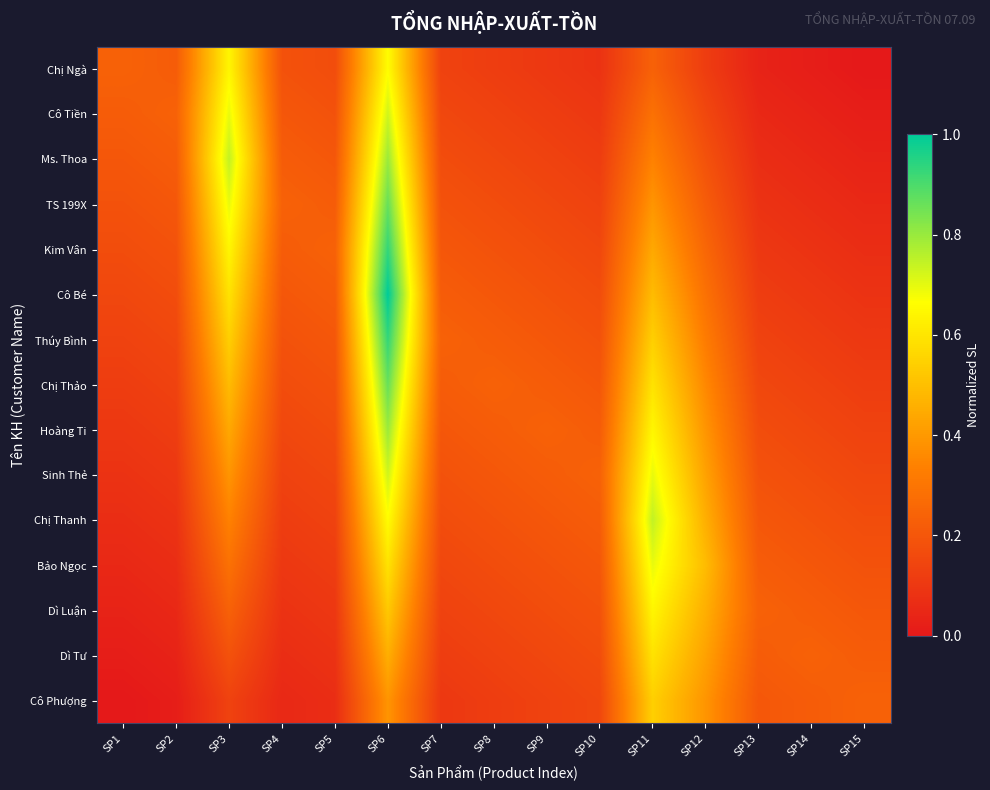

Reading left to right, transcribe all the data shown in this chart.

Chị Ngà: SP1=0.2	SP2=0.2	SP3=0.6	SP4=0.2	SP5=0.2	SP6=0.7	SP7=0.1	SP8=0.1	SP9=0.1	SP10=0.1	SP11=0.2	SP12=0.1	SP13=0.0	SP14=0.0	SP15=0.0
Cô Tiền: SP1=0.2	SP2=0.2	SP3=0.7	SP4=0.2	SP5=0.2	SP6=0.7	SP7=0.2	SP8=0.1	SP9=0.1	SP10=0.1	SP11=0.3	SP12=0.2	SP13=0.1	SP14=0.0	SP15=0.0
Ms. Thoa: SP1=0.2	SP2=0.2	SP3=0.7	SP4=0.2	SP5=0.2	SP6=0.8	SP7=0.2	SP8=0.2	SP9=0.1	SP10=0.1	SP11=0.3	SP12=0.2	SP13=0.1	SP14=0.1	SP15=0.0
TS 199X: SP1=0.2	SP2=0.2	SP3=0.7	SP4=0.2	SP5=0.2	SP6=0.9	SP7=0.2	SP8=0.2	SP9=0.2	SP10=0.1	SP11=0.4	SP12=0.2	SP13=0.1	SP14=0.1	SP15=0.1
Kim Vân: SP1=0.2	SP2=0.2	SP3=0.6	SP4=0.2	SP5=0.2	SP6=0.9	SP7=0.2	SP8=0.2	SP9=0.2	SP10=0.2	SP11=0.4	SP12=0.3	SP13=0.1	SP14=0.1	SP15=0.1
Cô Bé: SP1=0.2	SP2=0.2	SP3=0.6	SP4=0.2	SP5=0.2	SP6=1.0	SP7=0.2	SP8=0.2	SP9=0.2	SP10=0.2	SP11=0.5	SP12=0.3	SP13=0.1	SP14=0.1	SP15=0.1
Thúy Bình: SP1=0.1	SP2=0.2	SP3=0.5	SP4=0.2	SP5=0.2	SP6=0.9	SP7=0.2	SP8=0.2	SP9=0.2	SP10=0.2	SP11=0.5	SP12=0.3	SP13=0.1	SP14=0.1	SP15=0.1
Chị Thảo: SP1=0.1	SP2=0.1	SP3=0.5	SP4=0.2	SP5=0.2	SP6=0.9	SP7=0.2	SP8=0.2	SP9=0.2	SP10=0.2	SP11=0.6	SP12=0.4	SP13=0.2	SP14=0.1	SP15=0.1
Hoàng Ti: SP1=0.1	SP2=0.1	SP3=0.4	SP4=0.2	SP5=0.2	SP6=0.8	SP7=0.2	SP8=0.2	SP9=0.2	SP10=0.2	SP11=0.6	SP12=0.4	SP13=0.2	SP14=0.2	SP15=0.1
Sinh Thẻ: SP1=0.1	SP2=0.1	SP3=0.4	SP4=0.1	SP5=0.2	SP6=0.7	SP7=0.2	SP8=0.2	SP9=0.2	SP10=0.2	SP11=0.7	SP12=0.4	SP13=0.2	SP14=0.2	SP15=0.2
Chị Thanh: SP1=0.1	SP2=0.1	SP3=0.3	SP4=0.1	SP5=0.1	SP6=0.7	SP7=0.2	SP8=0.2	SP9=0.2	SP10=0.2	SP11=0.7	SP12=0.5	SP13=0.2	SP14=0.2	SP15=0.2
Bảo Ngọc: SP1=0.1	SP2=0.1	SP3=0.3	SP4=0.1	SP5=0.1	SP6=0.6	SP7=0.2	SP8=0.2	SP9=0.2	SP10=0.2	SP11=0.7	SP12=0.5	SP13=0.2	SP14=0.2	SP15=0.2
Dì Luận: SP1=0.0	SP2=0.1	SP3=0.2	SP4=0.1	SP5=0.1	SP6=0.5	SP7=0.1	SP8=0.2	SP9=0.2	SP10=0.2	SP11=0.6	SP12=0.5	SP13=0.2	SP14=0.2	SP15=0.2
Dì Tư: SP1=0.0	SP2=0.0	SP3=0.2	SP4=0.1	SP5=0.1	SP6=0.5	SP7=0.1	SP8=0.1	SP9=0.2	SP10=0.2	SP11=0.6	SP12=0.4	SP13=0.2	SP14=0.2	SP15=0.2
Cô Phượng: SP1=0.0	SP2=0.0	SP3=0.1	SP4=0.1	SP5=0.1	SP6=0.4	SP7=0.1	SP8=0.1	SP9=0.1	SP10=0.2	SP11=0.5	SP12=0.4	SP13=0.2	SP14=0.2	SP15=0.2